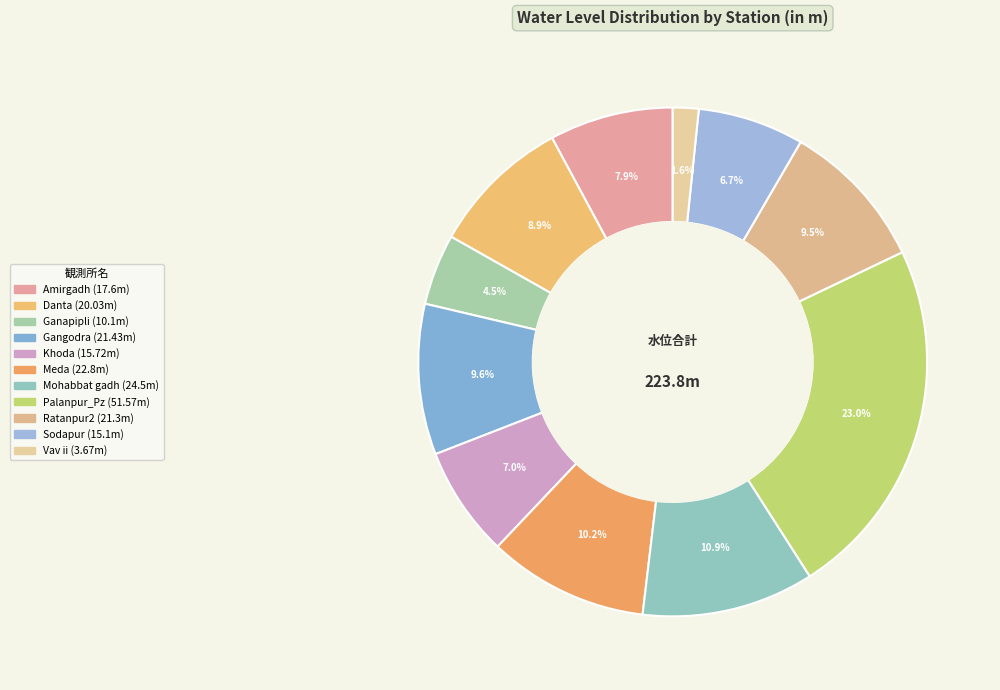

Which category has the smallest portion of the pie?

Vav ii